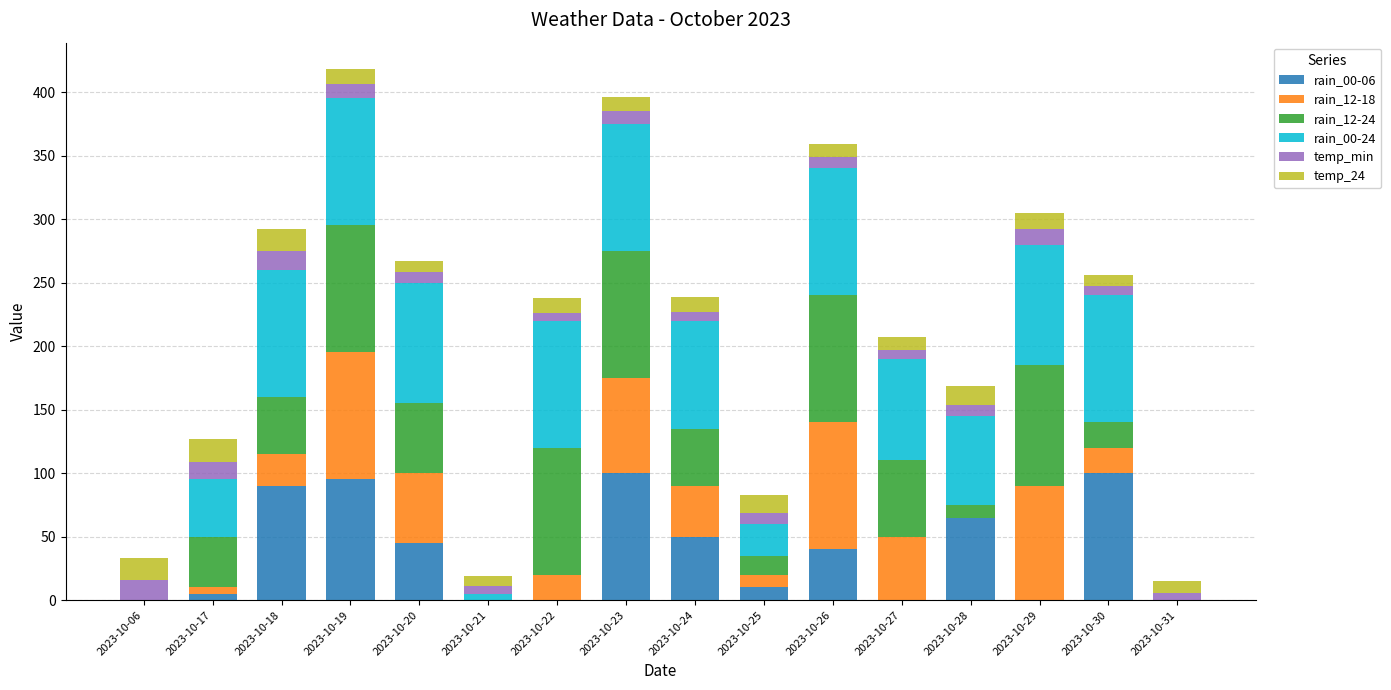

Is it true that rain_00-06 equals -30 at 2023-10-29?

False